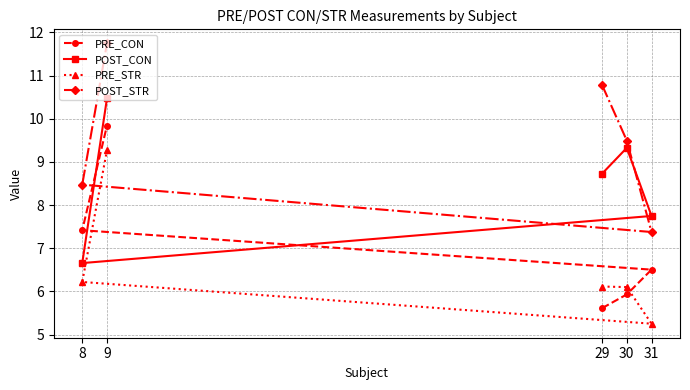

Count the number of data series in this chart.

4